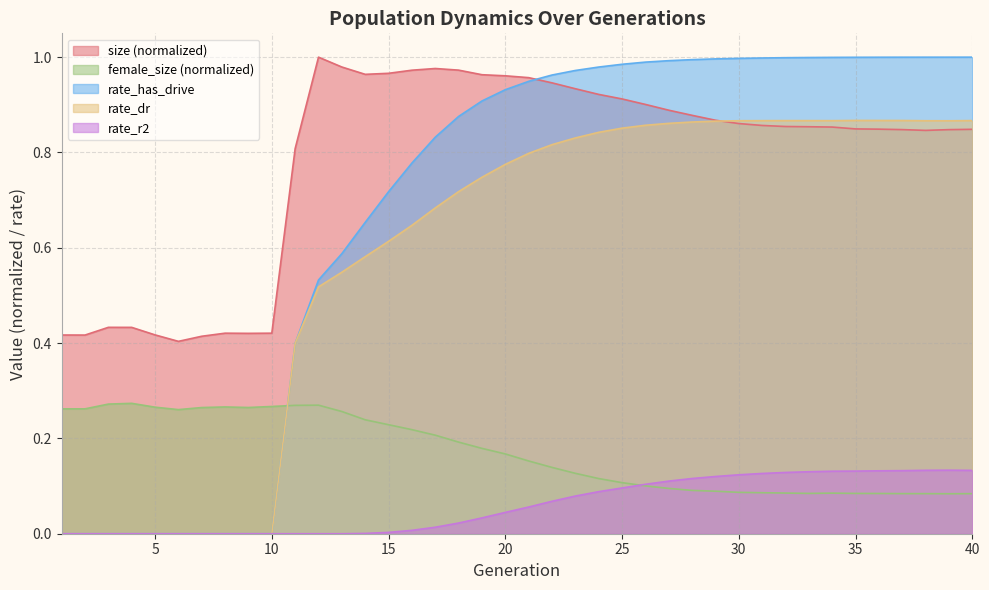

True or false: rate_r2 has more than 2 points higher than both neighbors.

False